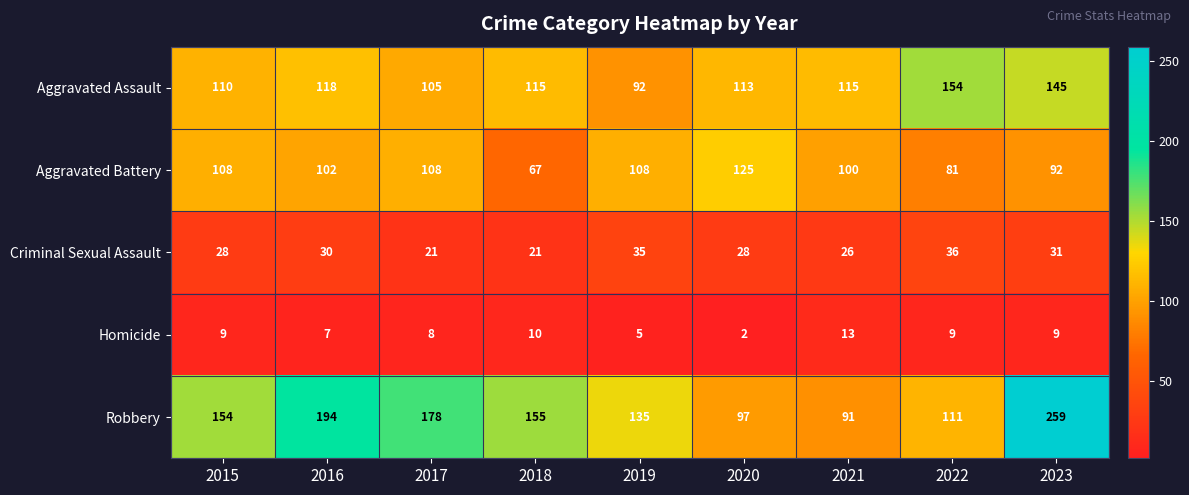

How many categories are shown in the chart?

9